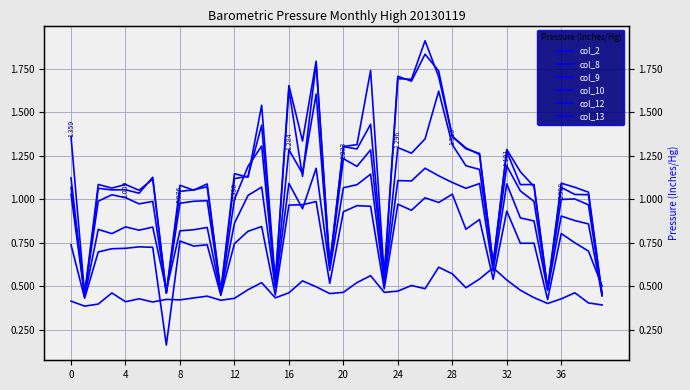

Is it true that col_10 equals 1.2 at 20?

True